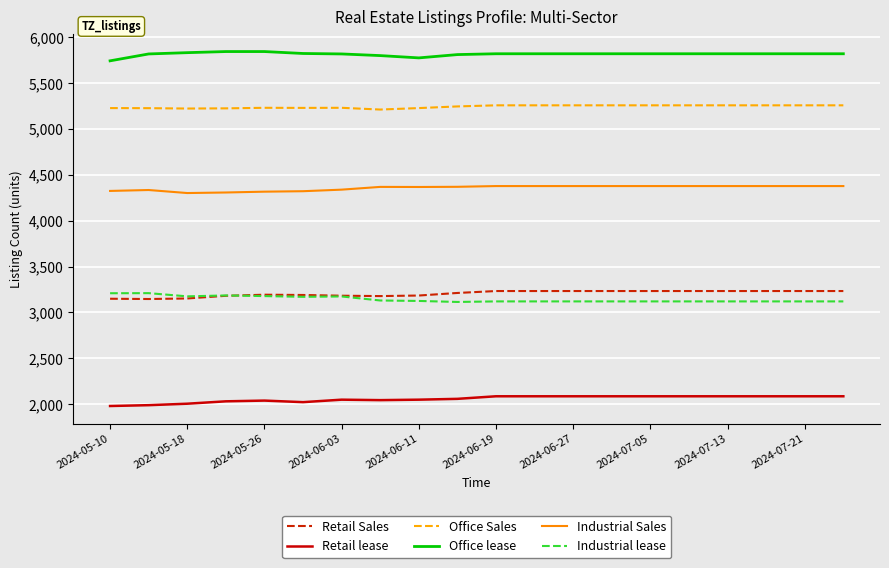

True or false: Industrial Sales and Office Sales cross at least once.

False